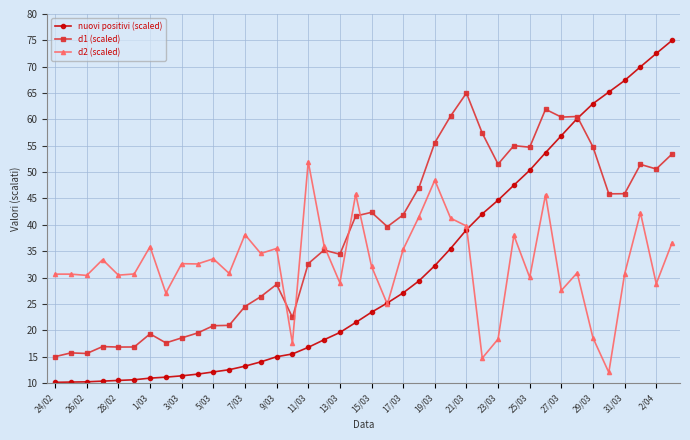

How many categories are shown in the chart?

40